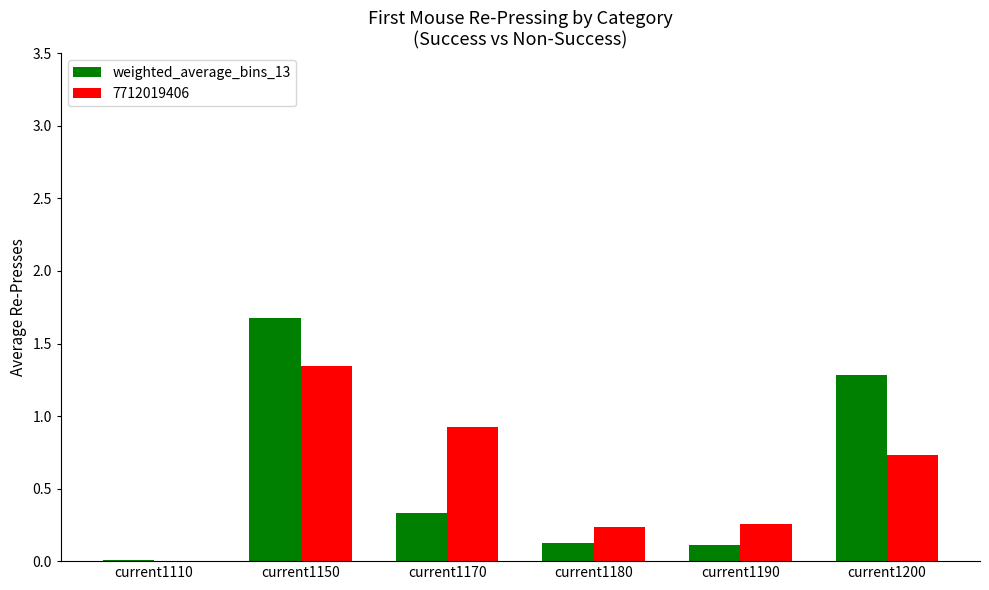

At which category is the sum across all series the highest?

current1150